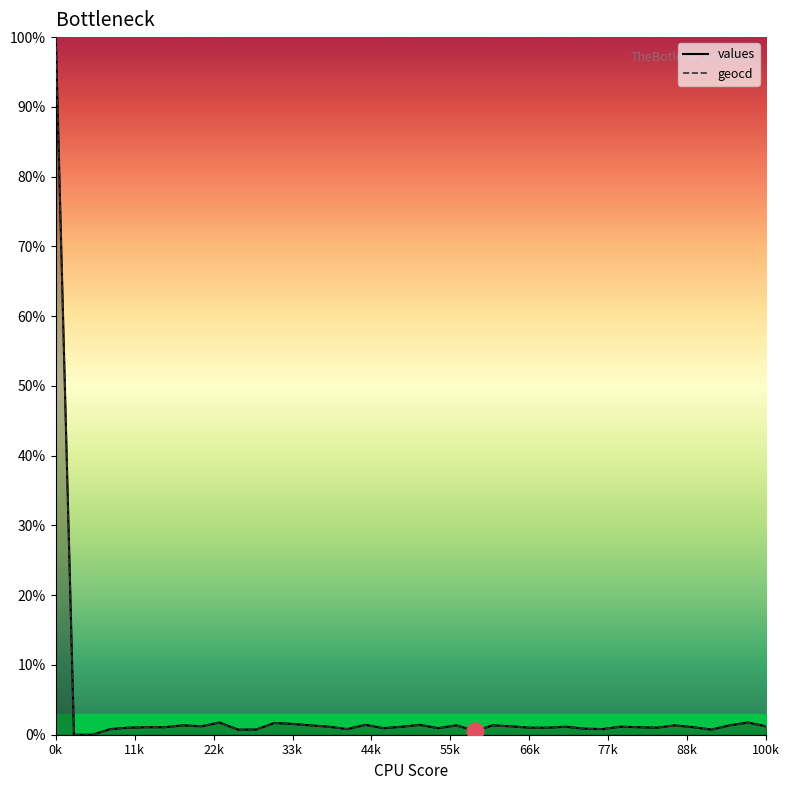

Which series changed the most between 44k and 38?

geocd